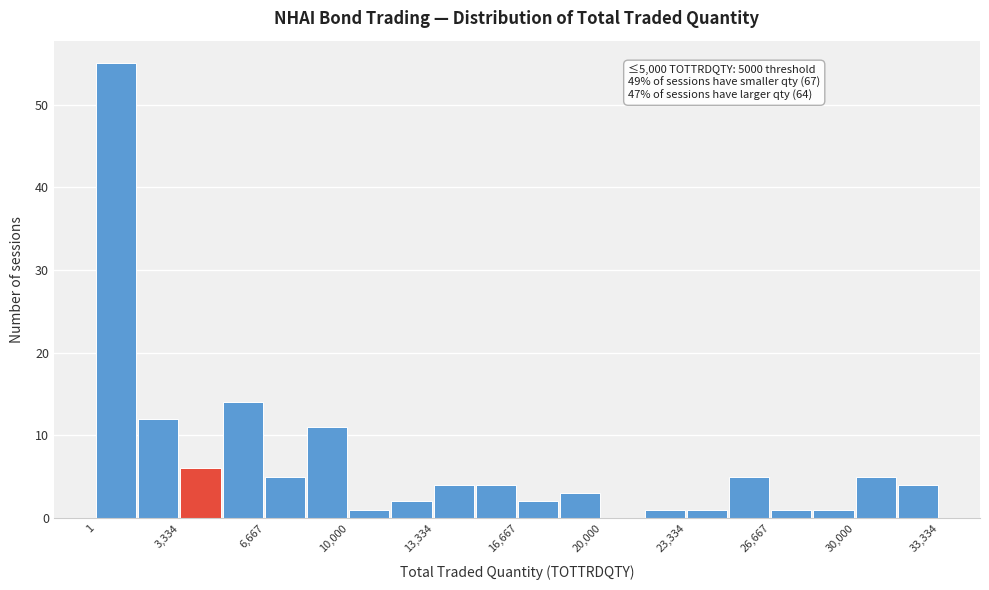

Read against the x-axis, roughly where is the centre of the tallest bar?

1000